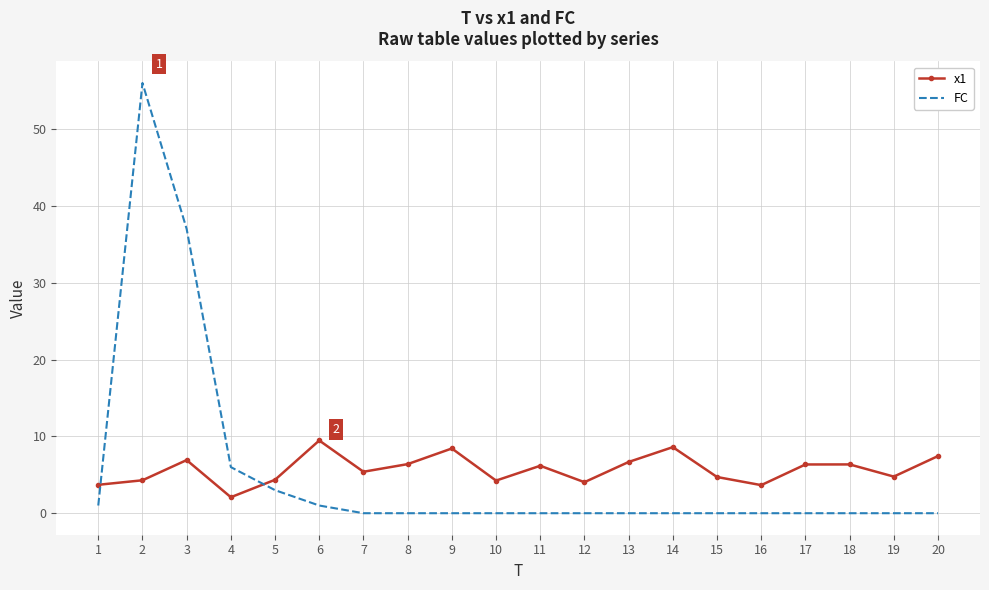

The value of x1 at 12 is 4.0. True or false?

True